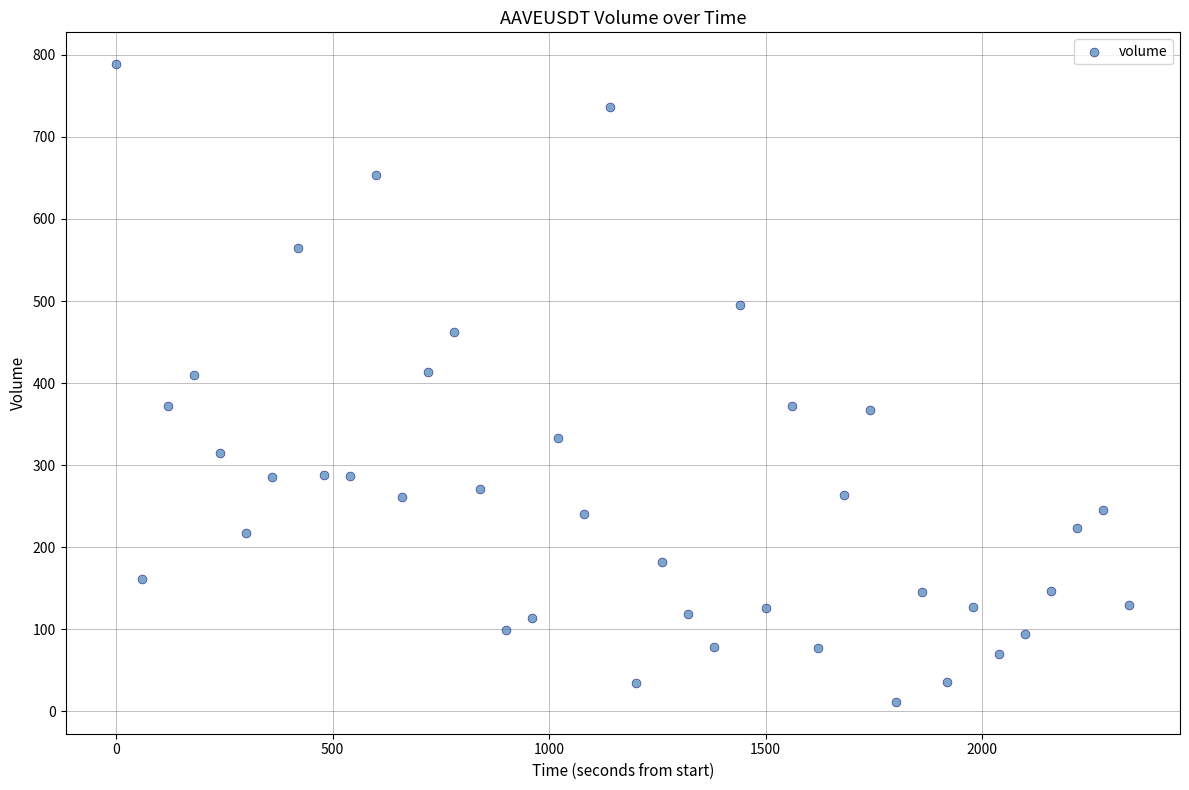

What is the range of X values (max minus min)?

2340.0